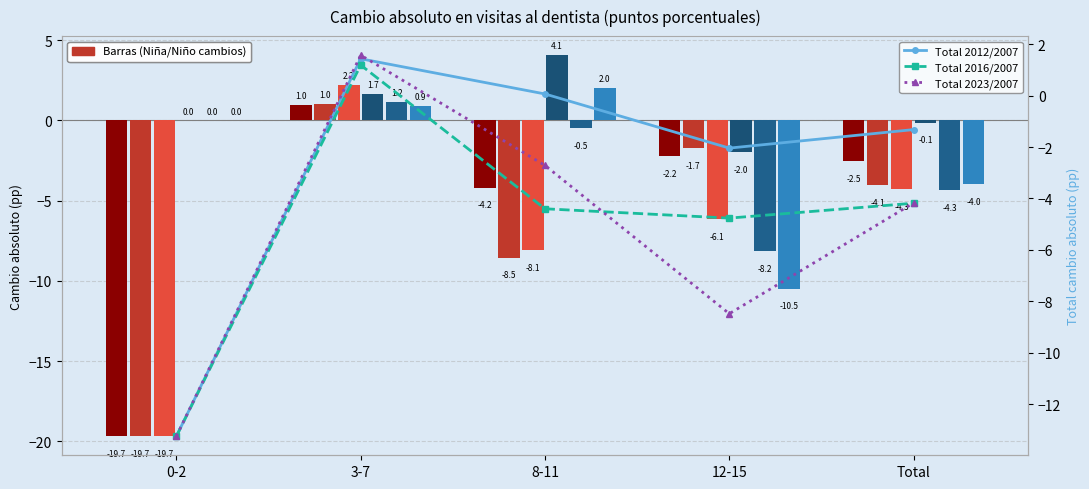

Is it true that Niño 2012/2007 equals -0.1 at Total?

False